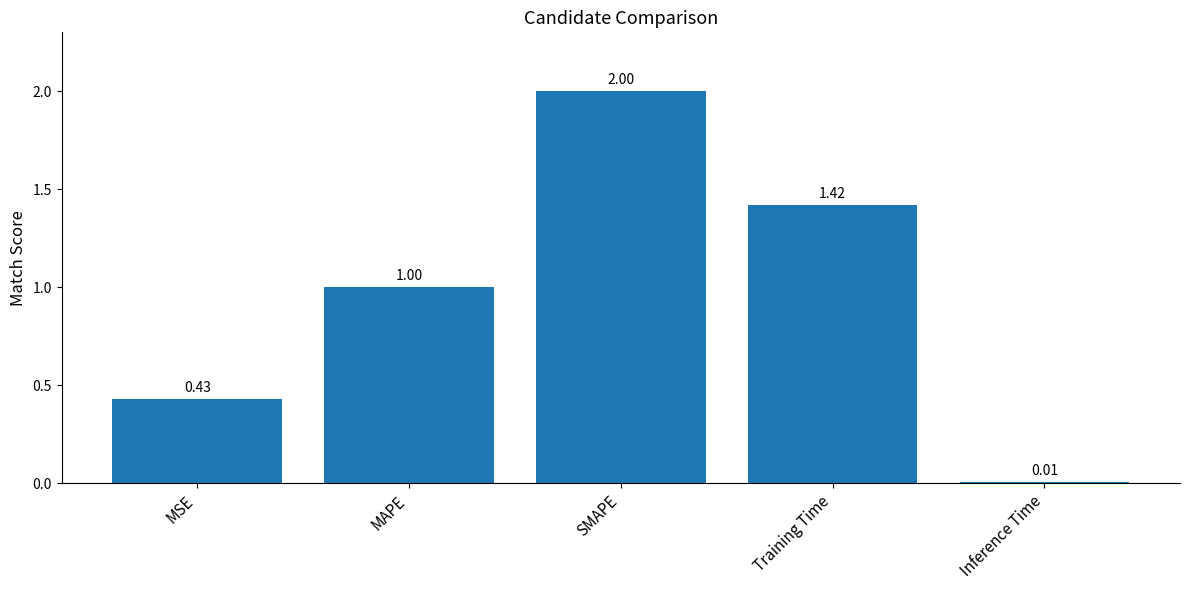

What is the maximum value shown in the chart?

2.0